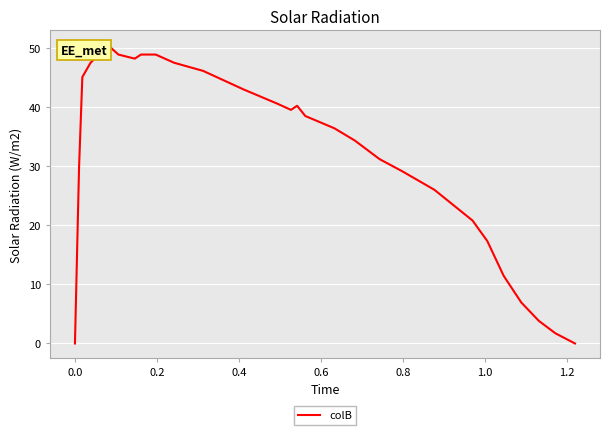

What is the maximum value shown in the chart?

50.5